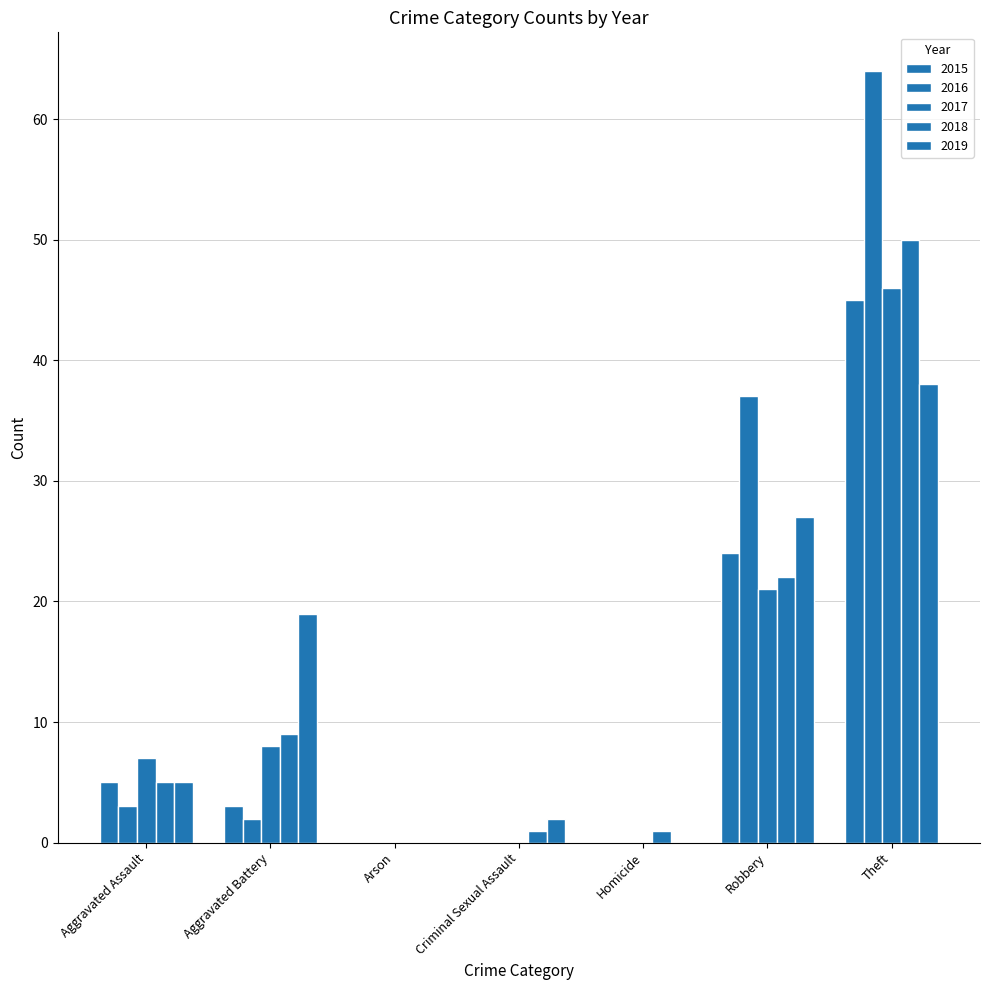

What is the value of the 2017 bar at the 6th from the left?

21